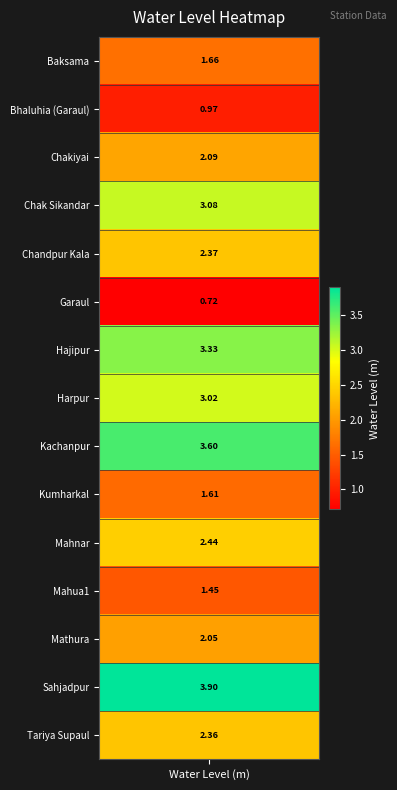

Reading right to left, transcribe all the data shown in this chart.

Tariya Supaul=2.4	Sahjadpur=3.9	Mathura=2.0	Mahua1=1.4	Mahnar=2.4	Kumharkal=1.6	Kachanpur=3.6	Harpur=3.0	Hajipur=3.3	Garaul=0.7	Chandpur Kala=2.4	Chak Sikandar=3.1	Chakiyai=2.1	Bhaluhia (Garaul)=1.0	Baksama=1.7